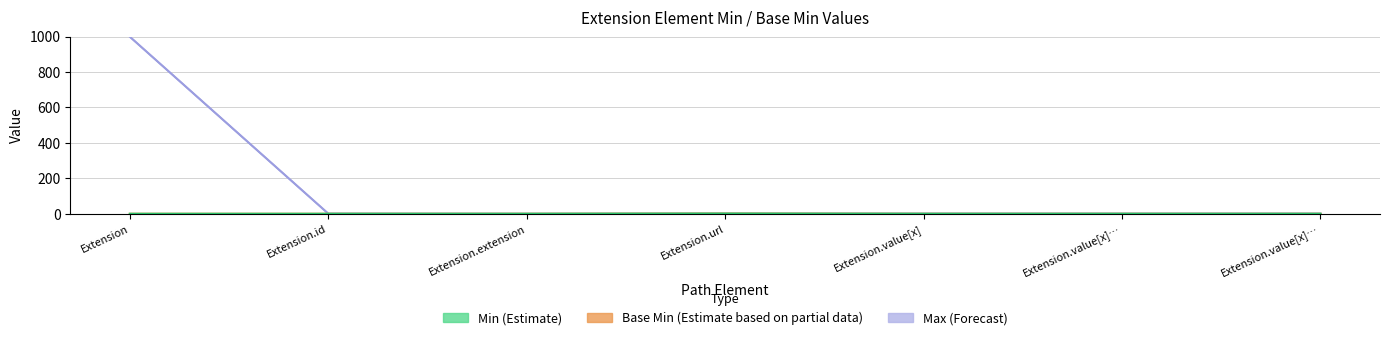

How many lines are shown in the chart?

3